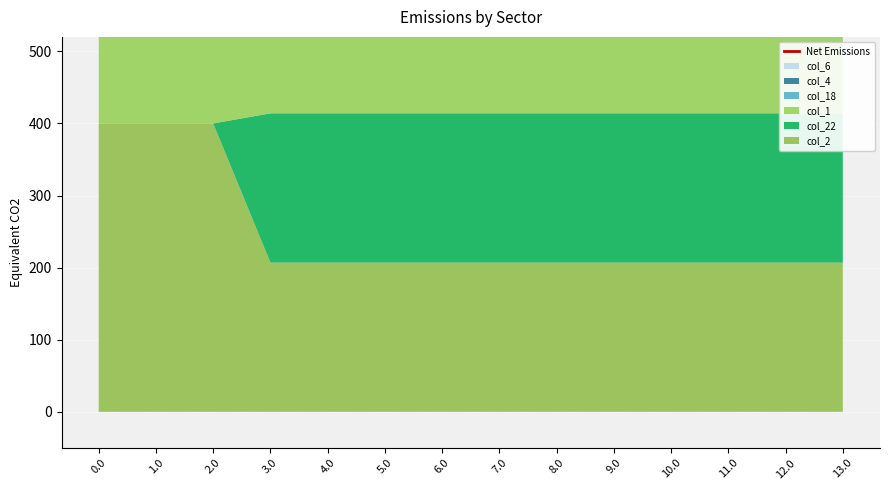

What is the difference between the maximum and minimum values?

361.2